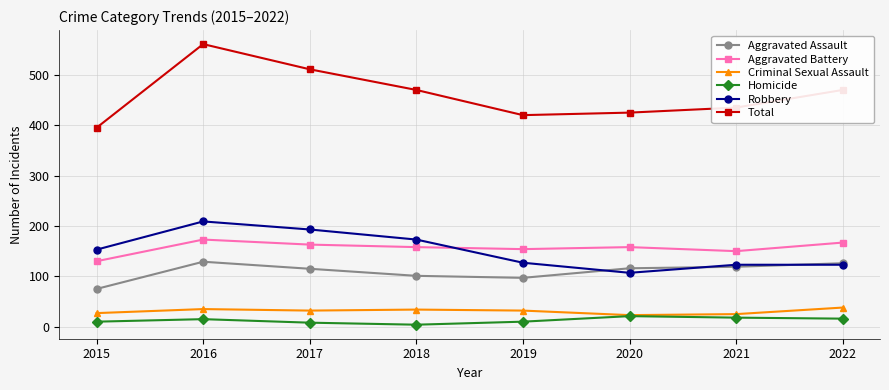

The Robbery series shows 127 at 2019. True or false?

True